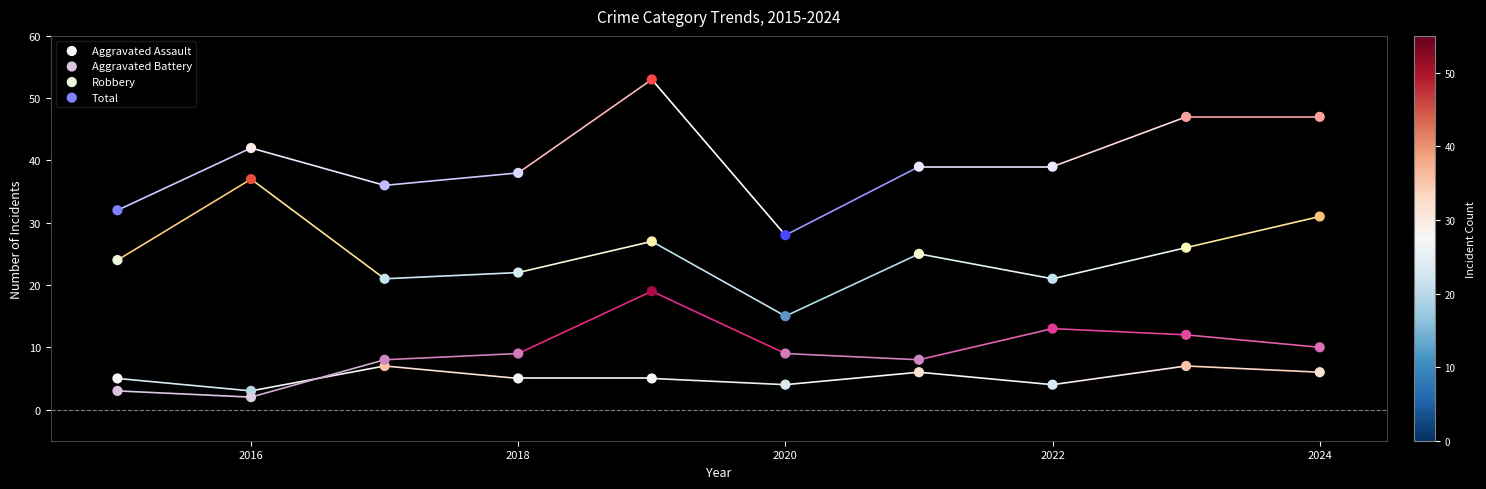

Across all data points, what is the range of X values (max minus min)?

9